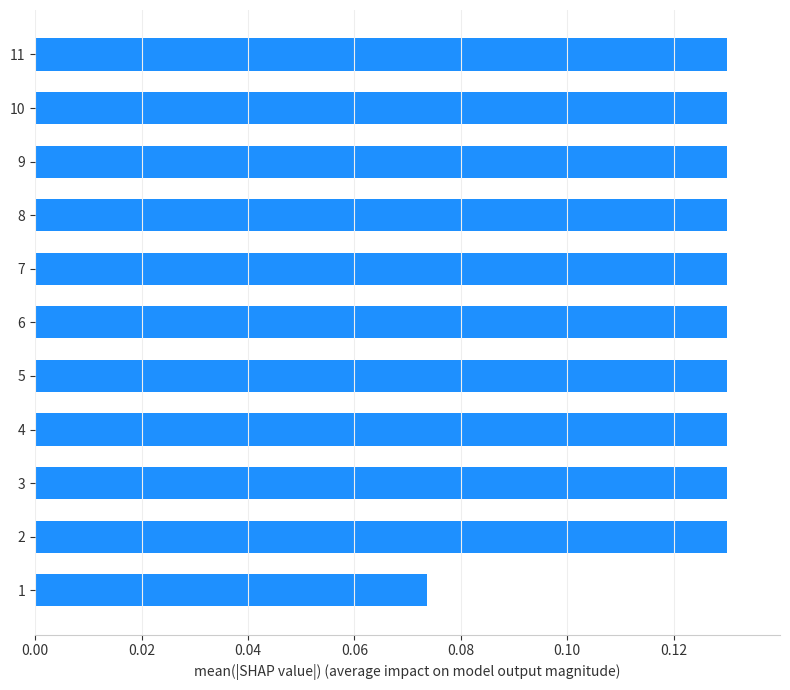

How many bars are there in total?

11